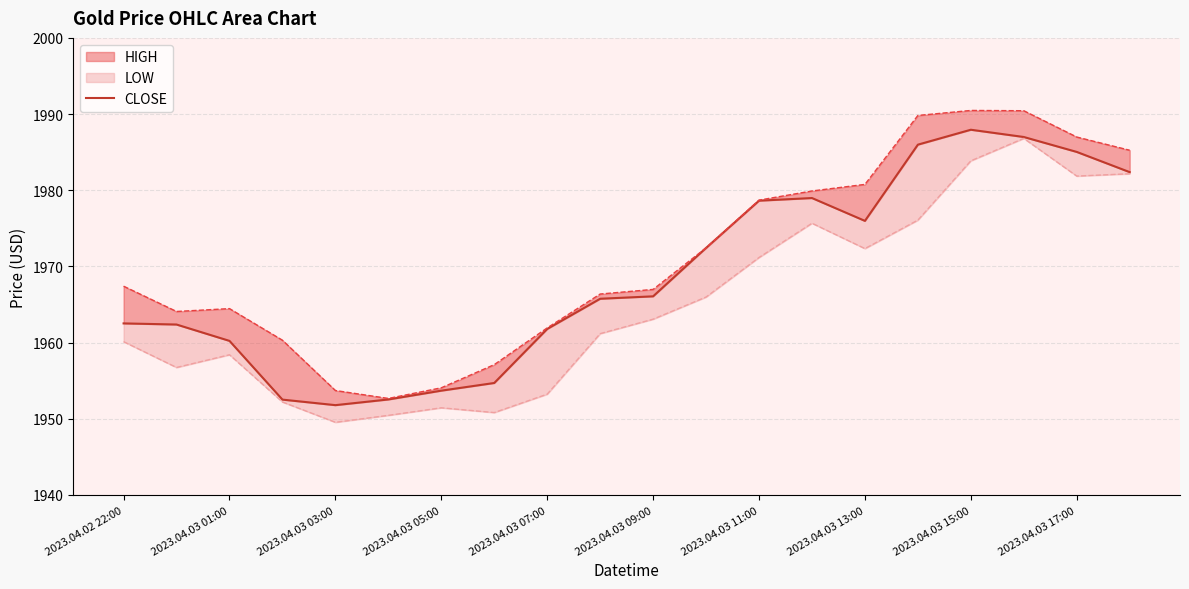

Reading right to left, extract all data points from this chart.

1982.4	1985.0	1987.0	1987.9	1986.0	1976.0	1979.0	1978.6	1972.4	1966.1	1965.8	1961.8	1954.7	1953.7	1952.5	1951.8	1952.5	1960.2	1962.4	1962.5